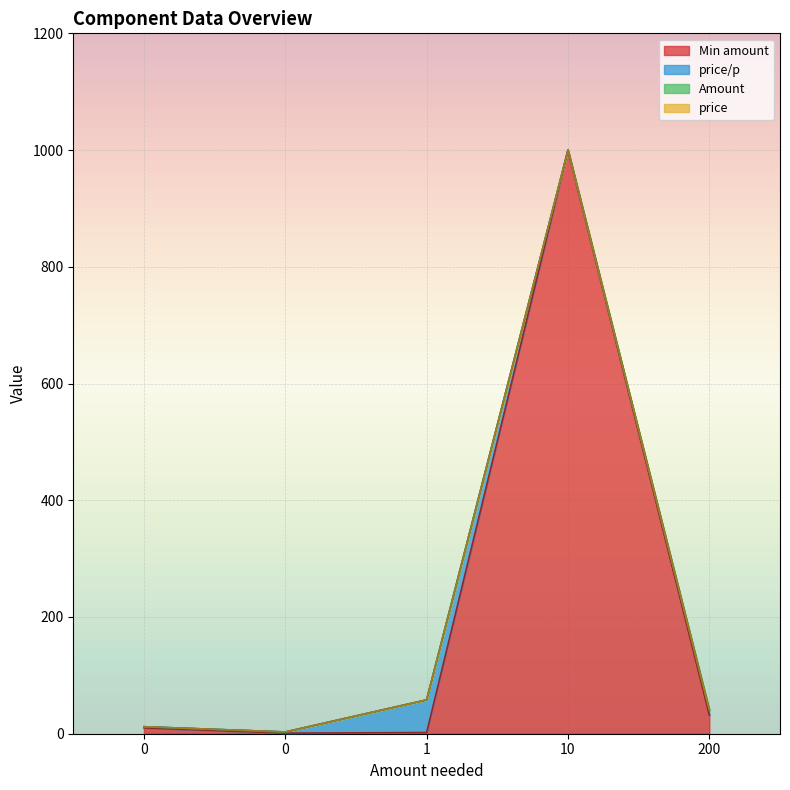

At which category is the sum across all series the highest?

10